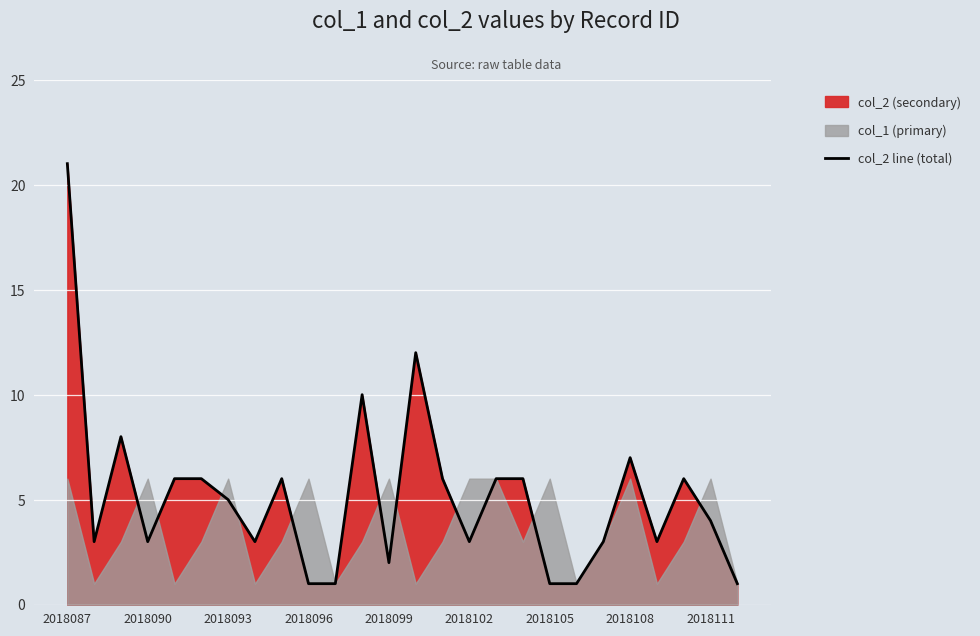

Where does the data first go above 5?

2018087